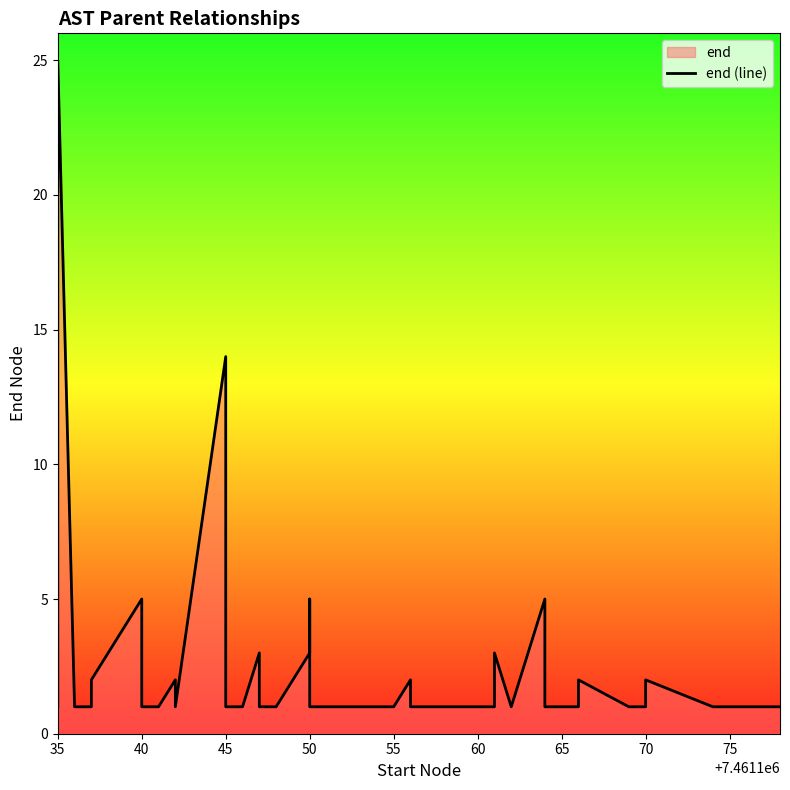

True or false: the data shows 1 at 28.

False